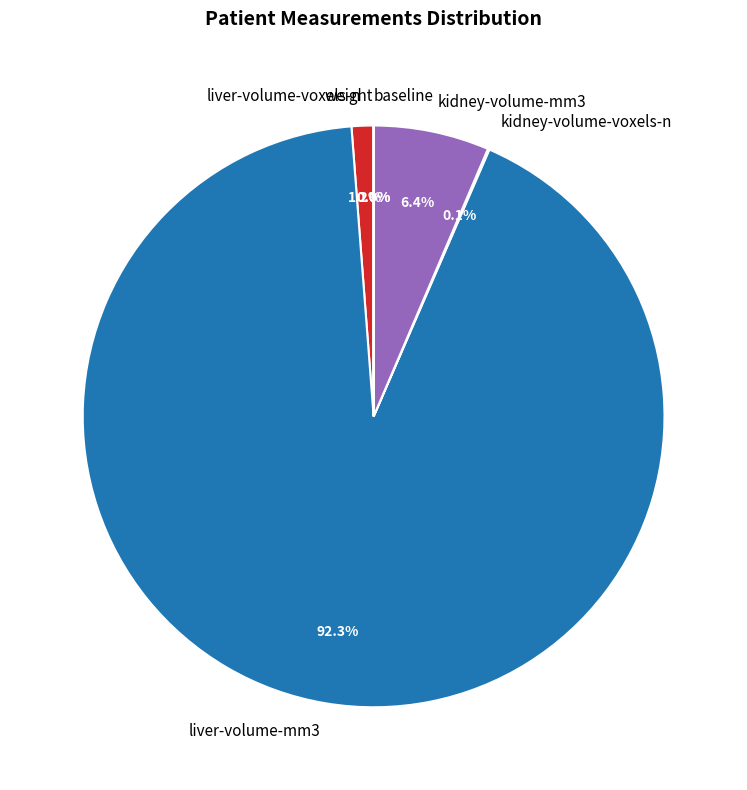

Combined, do kidney-volume-mm3 and liver-volume-voxels-n account for over 50%?

No